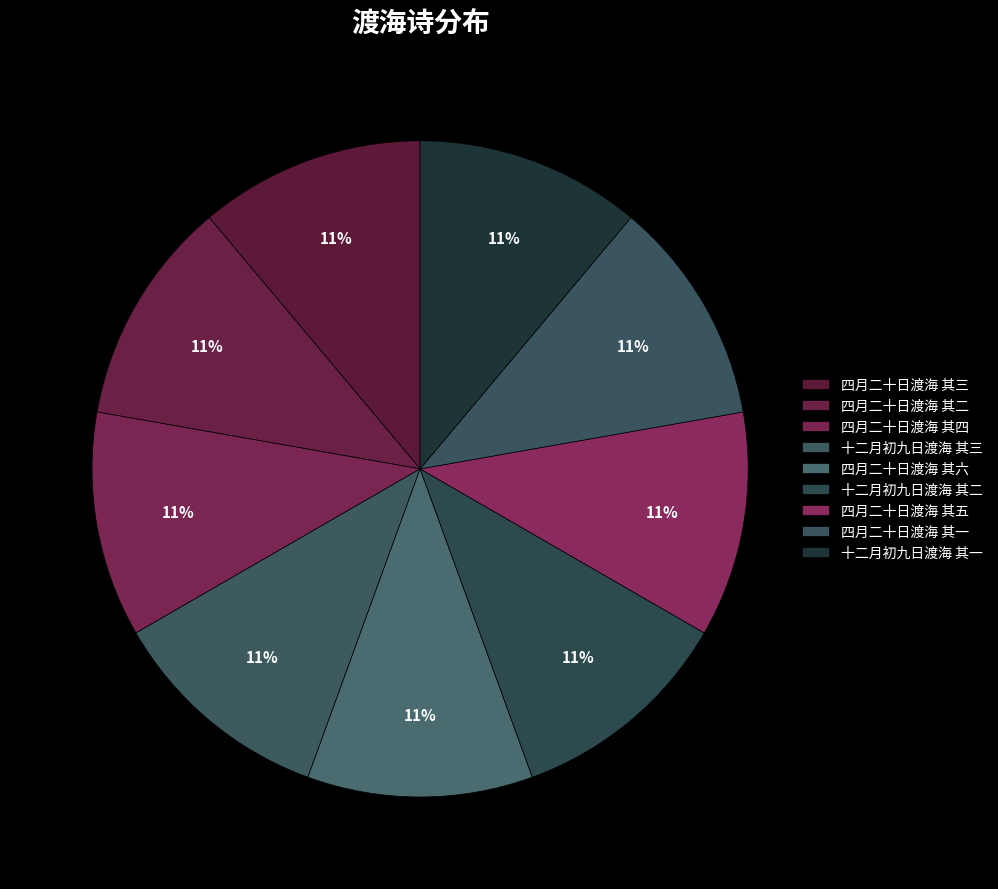

How many segments does this pie chart have?

9